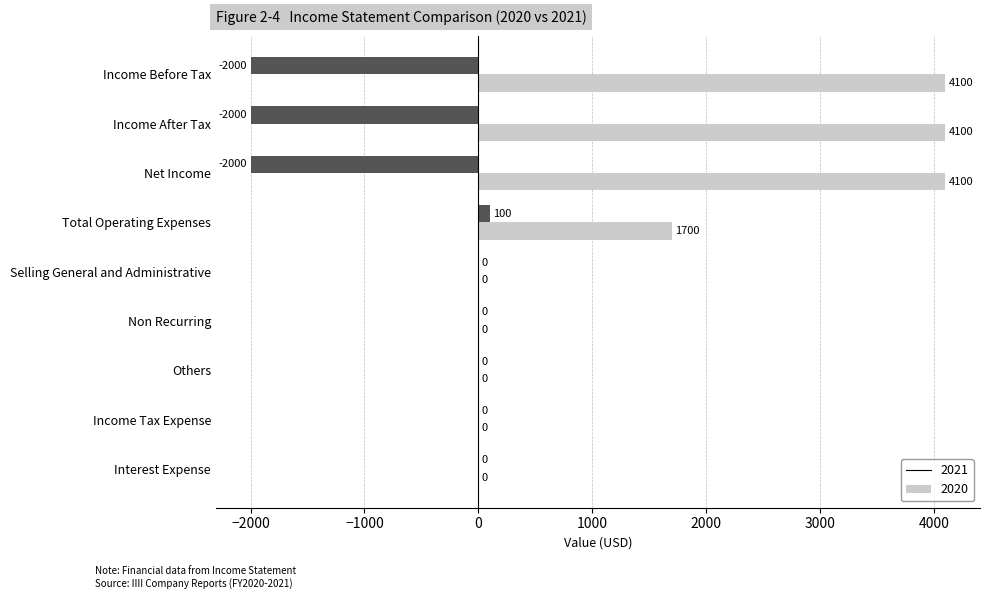

What is the average value of the 2020 series?

-656